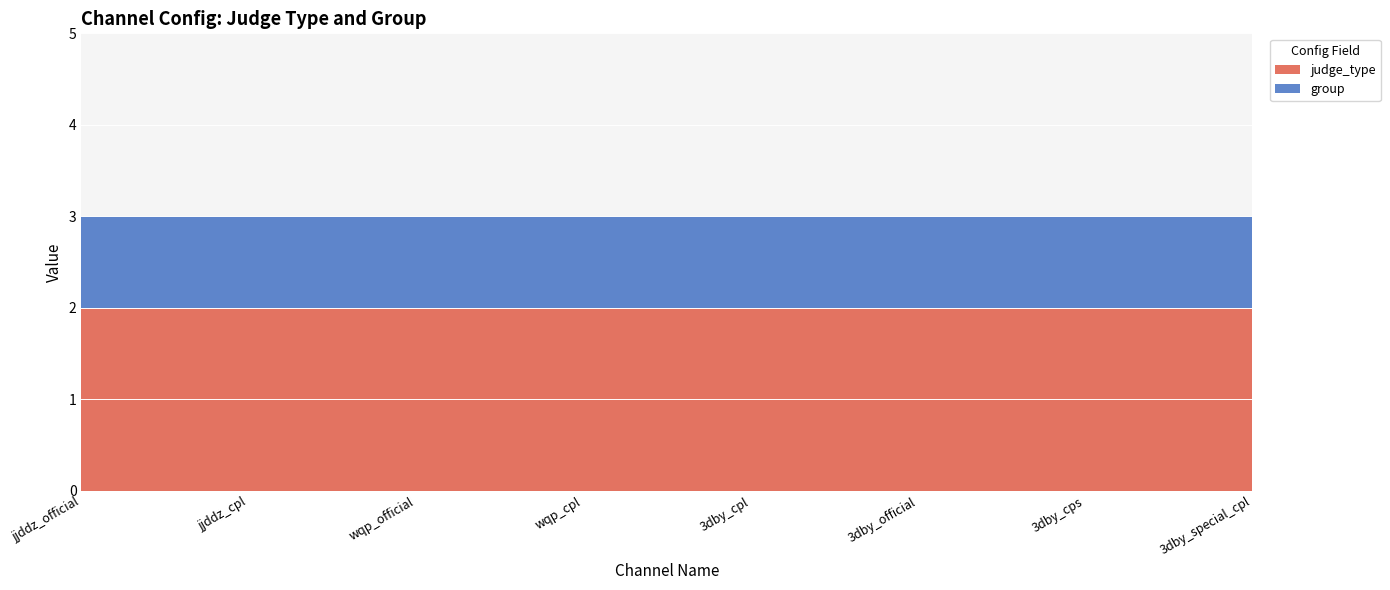

Reading right to left, transcribe all the data shown in this chart.

judge_type: 3dby_special_cpl=2	3dby_cps=2	3dby_official=2	3dby_cpl=2	wqp_cpl=2	wqp_official=2	jjddz_cpl=2	jjddz_official=2
group: 3dby_special_cpl=1	3dby_cps=1	3dby_official=1	3dby_cpl=1	wqp_cpl=1	wqp_official=1	jjddz_cpl=1	jjddz_official=1